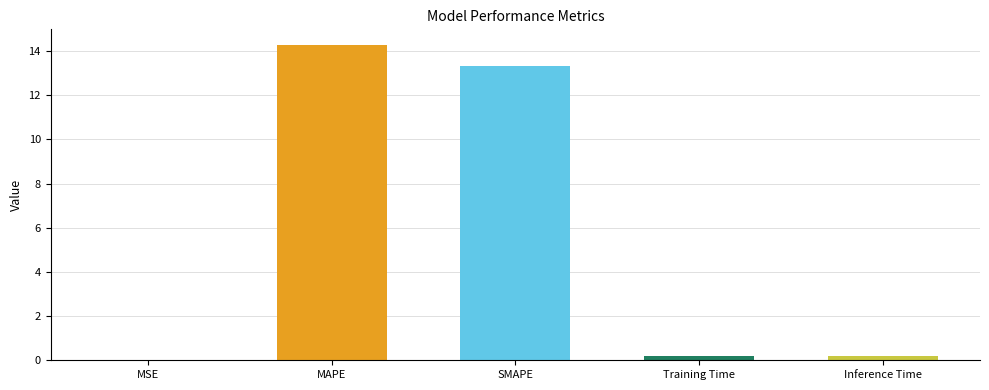

What is the sum of the values at MSE and MAPE?

14.3